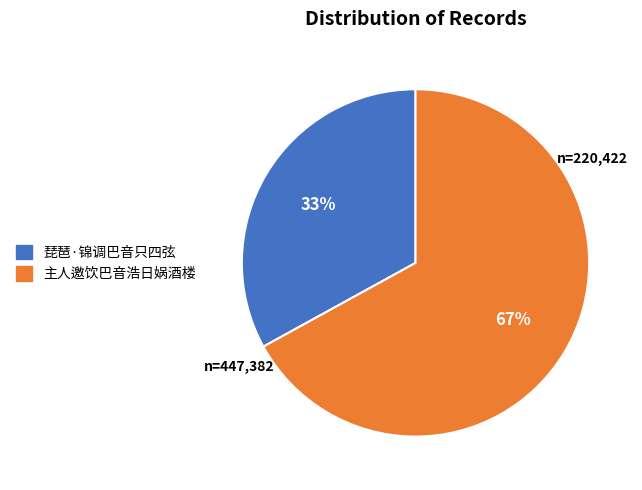

To the nearest percent, what is the difference between the 琵琶·锦调巴音只四弦 and 主人邀饮巴音浩日娲酒楼 slice percentages?

34%